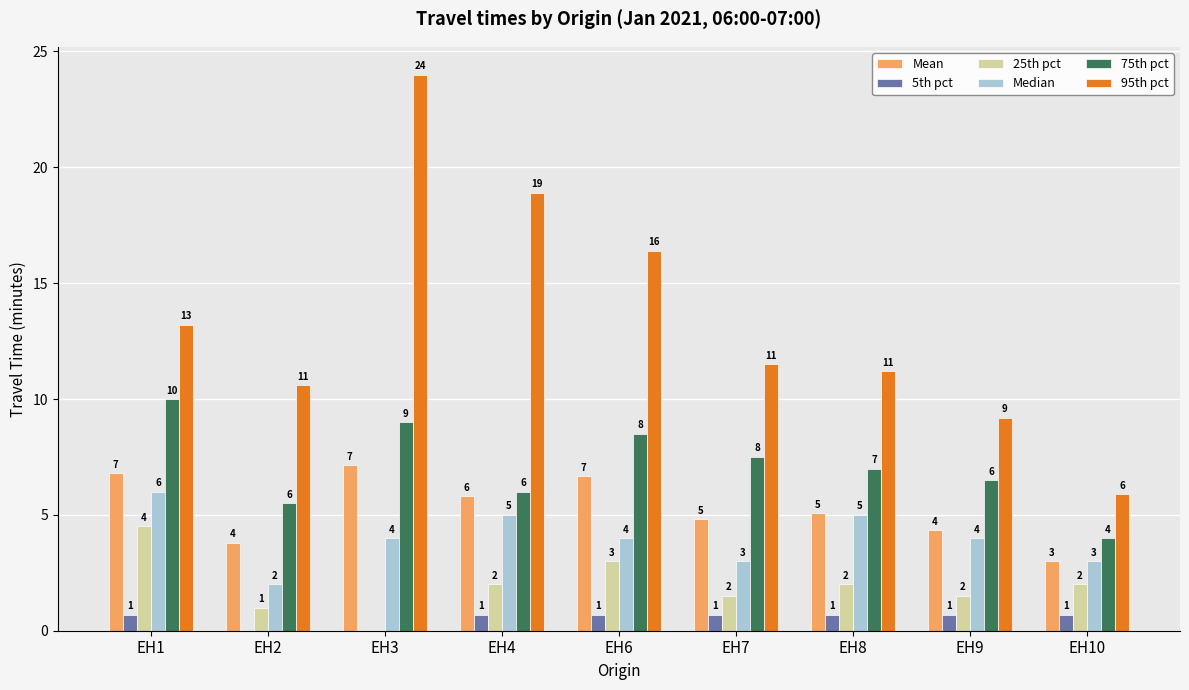

Which series has the largest total across all categories?

95th pct